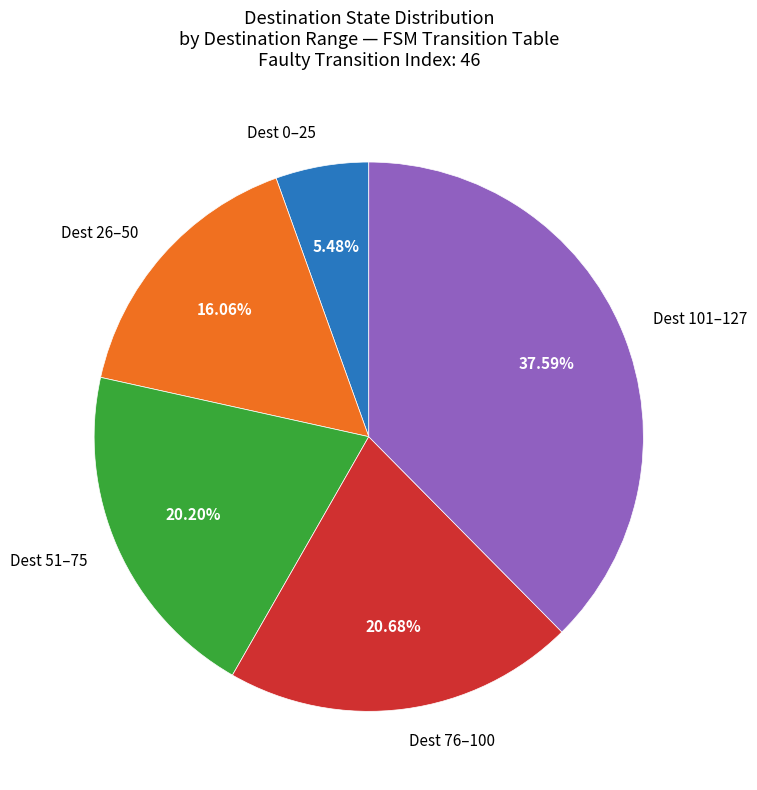

What is the smallest slice in the pie chart?

Dest 0–25